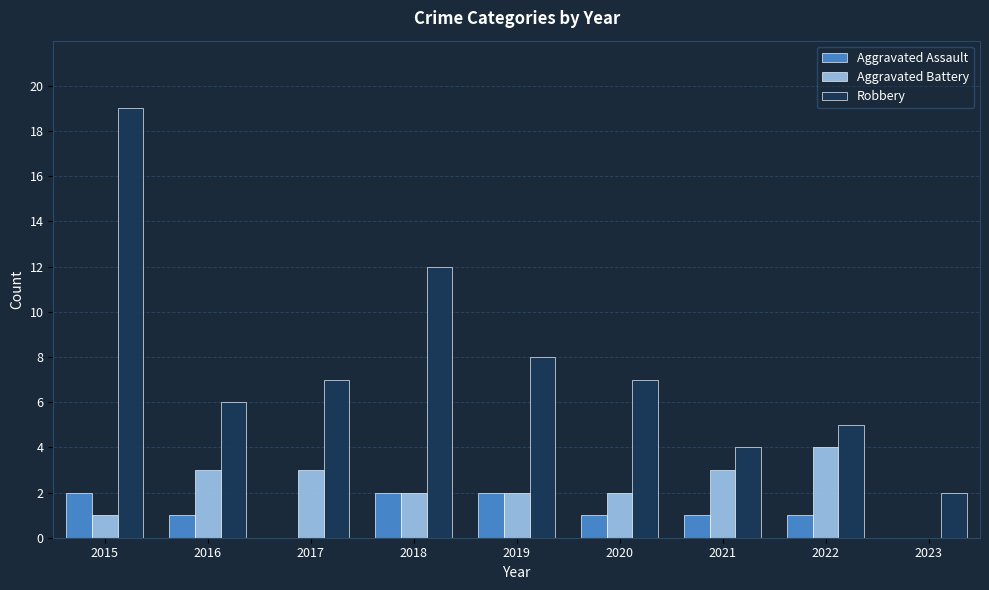

Reading left to right, what are all the values shown in this chart?

Aggravated Assault: 2015=2	2016=1	2017=0	2018=2	2019=2	2020=1	2021=1	2022=1	2023=0
Aggravated Battery: 2015=1	2016=3	2017=3	2018=2	2019=2	2020=2	2021=3	2022=4	2023=0
Robbery: 2015=19	2016=6	2017=7	2018=12	2019=8	2020=7	2021=4	2022=5	2023=2